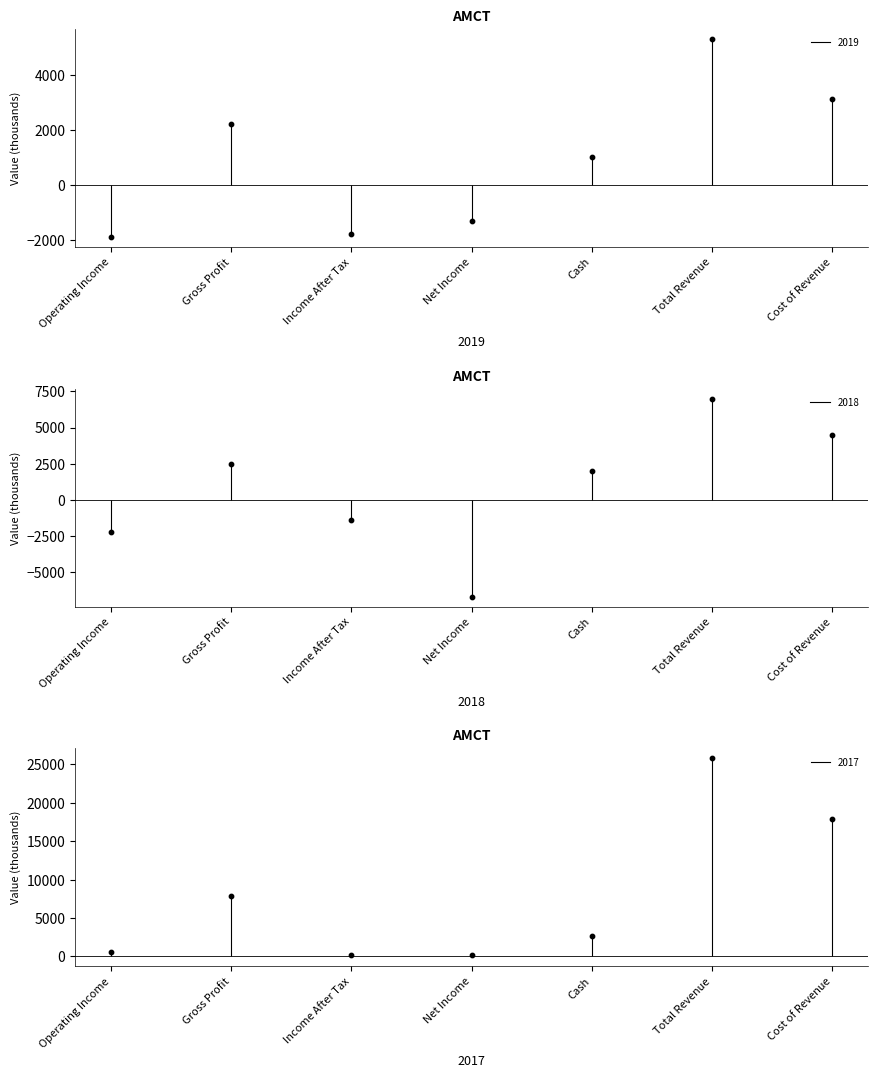

At how many categories does at least one series exceed 11159?

2